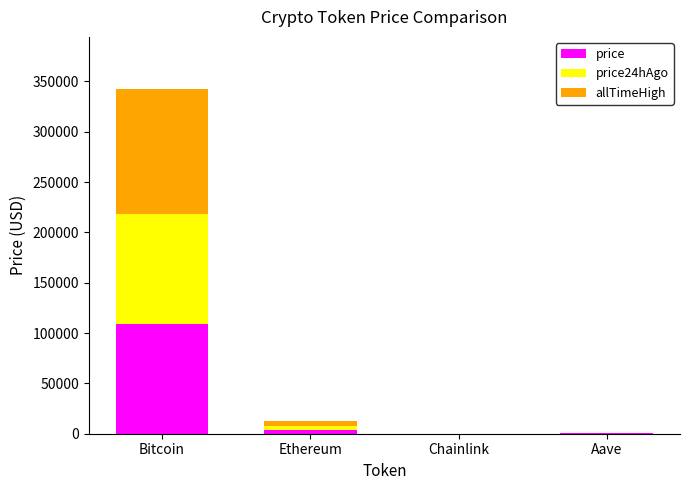

What is the maximum value for price?

109466.0